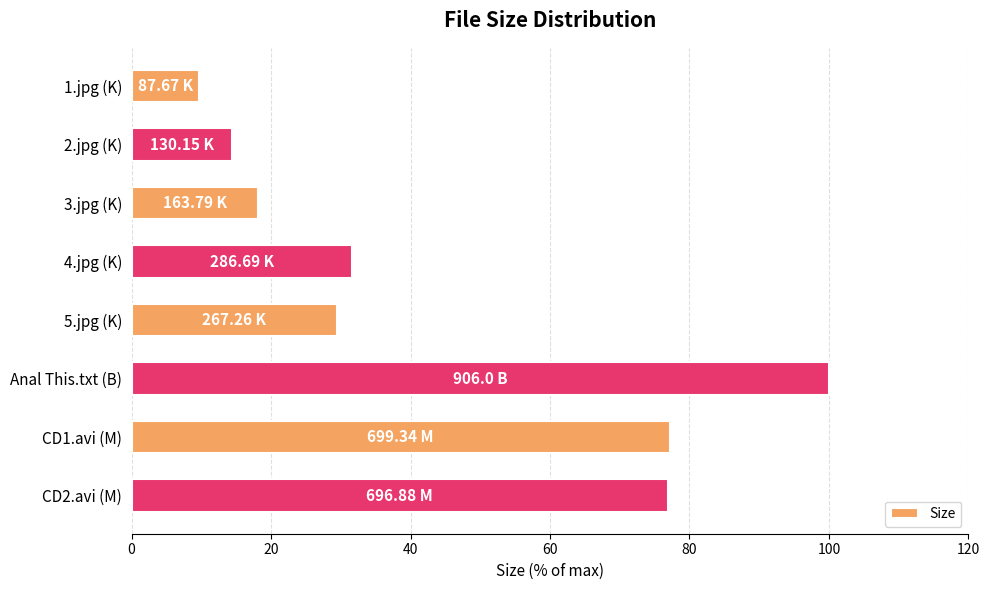

What is the sum of all values?

357.4